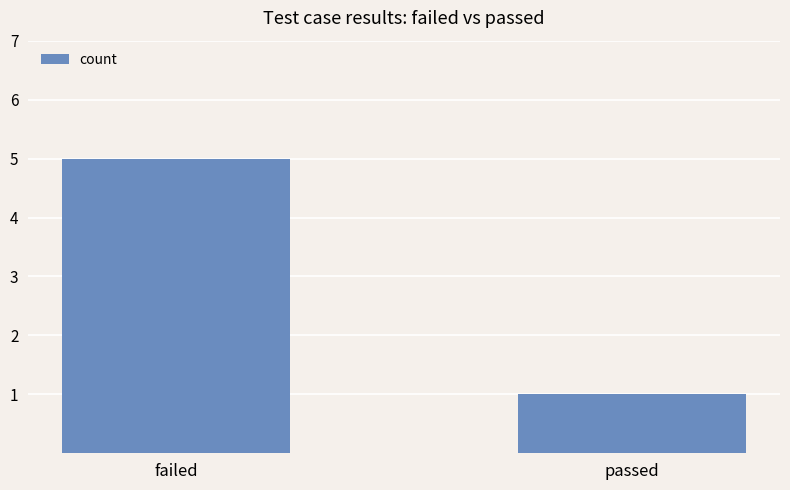

The value at failed is 7. True or false?

False